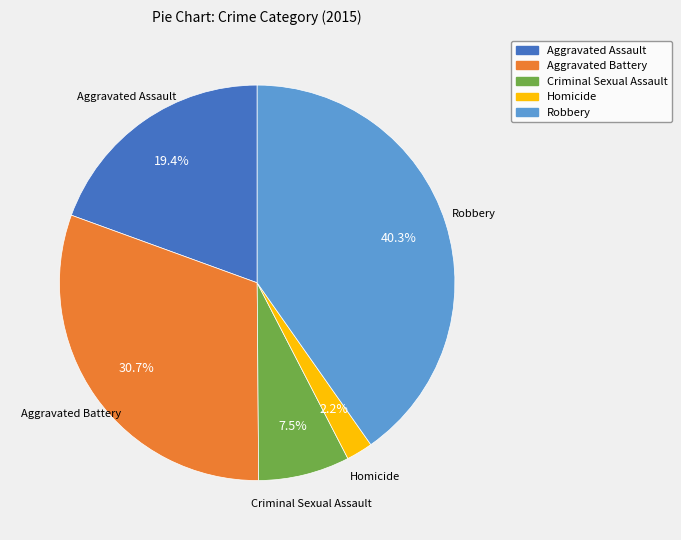

What portion of the pie excludes Criminal Sexual Assault?

92.5%